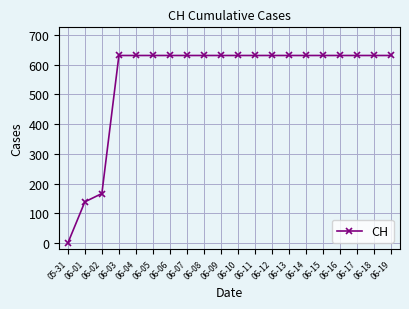

What is the greatest value displayed?

631